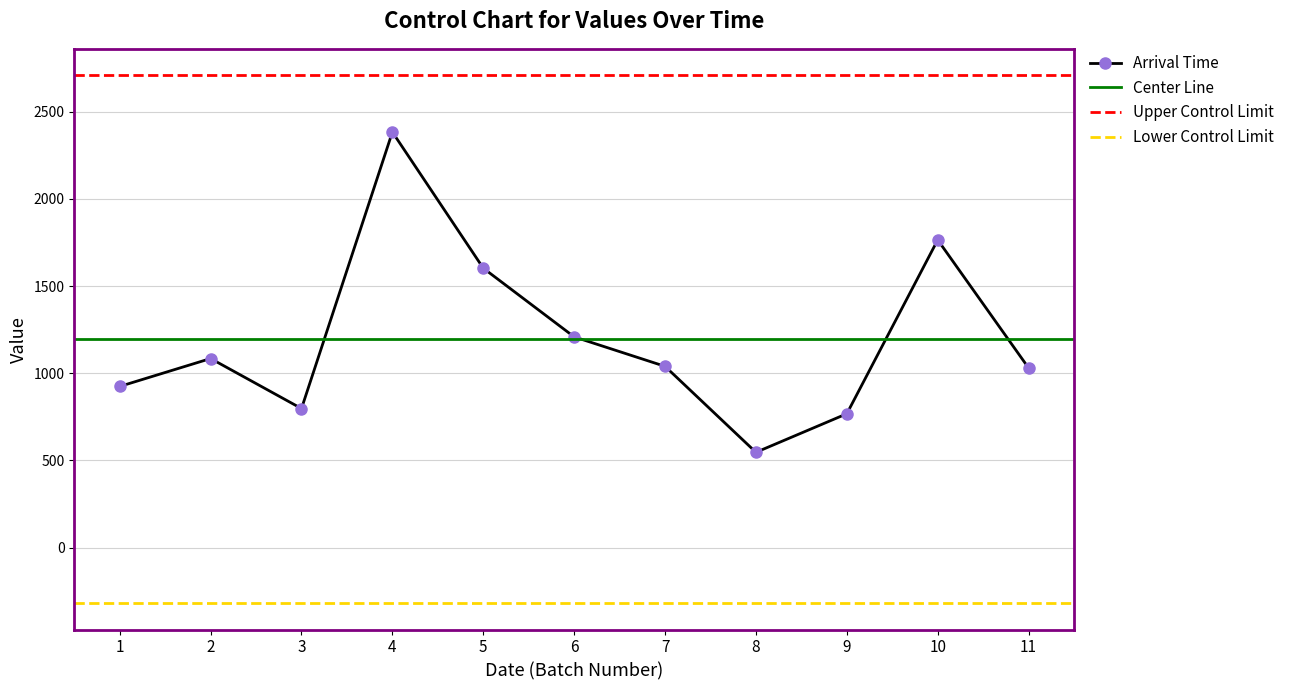

What is the value of the Arrival Time point at the 9th from the left?

767.6